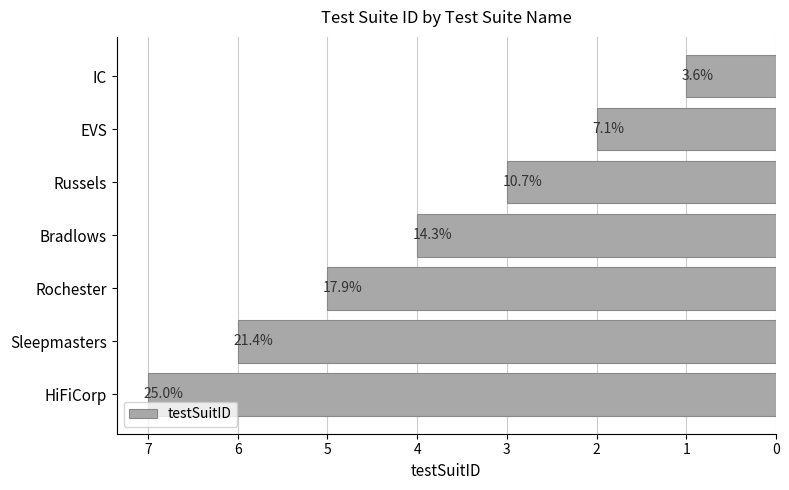

What is the difference between the second highest and second lowest values?

4